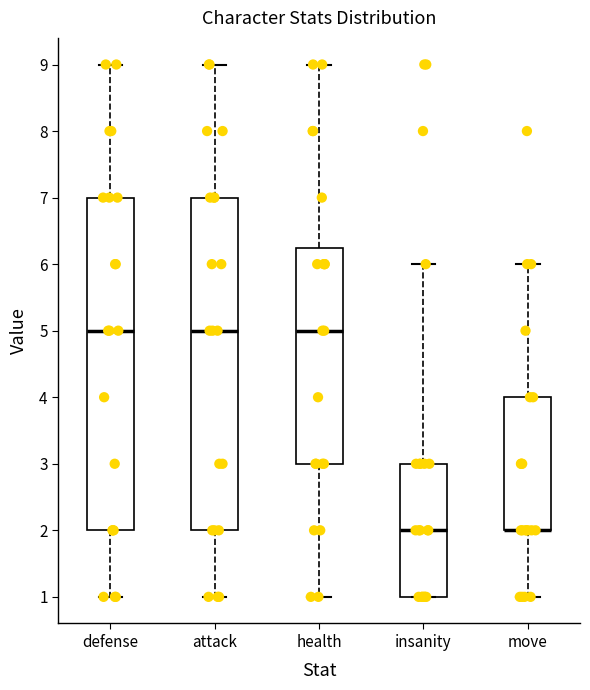

Reading left to right, read every box against the y-axis: the position of its median line, the range the box covers, and the ends of its whiskers. The values are not printed on the chart, so give them approximately, as read against the axis.

defense: median 5.0, box 2.0 to 7.0, whiskers 1.0 to 9.0
attack: median 5.0, box 2.0 to 7.0, whiskers 1.0 to 9.0
health: median 5.0, box 3.0 to 6.3, whiskers 1.0 to 9.0
insanity: median 2.0, box 1.0 to 3.0, whiskers 1.0 to 6.0
move: median 2.0 (drawn on the box's lower edge), box 2.0 to 4.0, whiskers 1.0 to 6.0